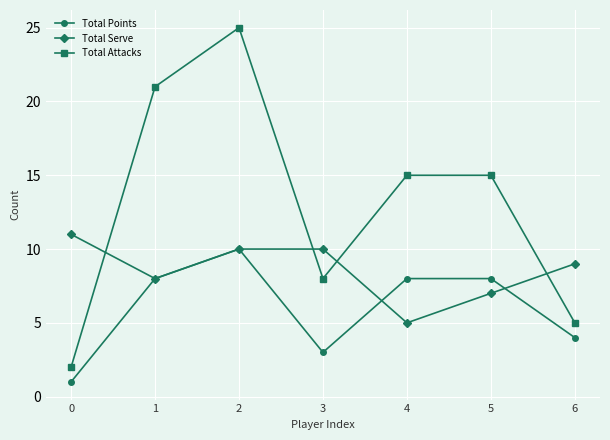

True or false: Total Serve and Total Points intersect in this chart.

True